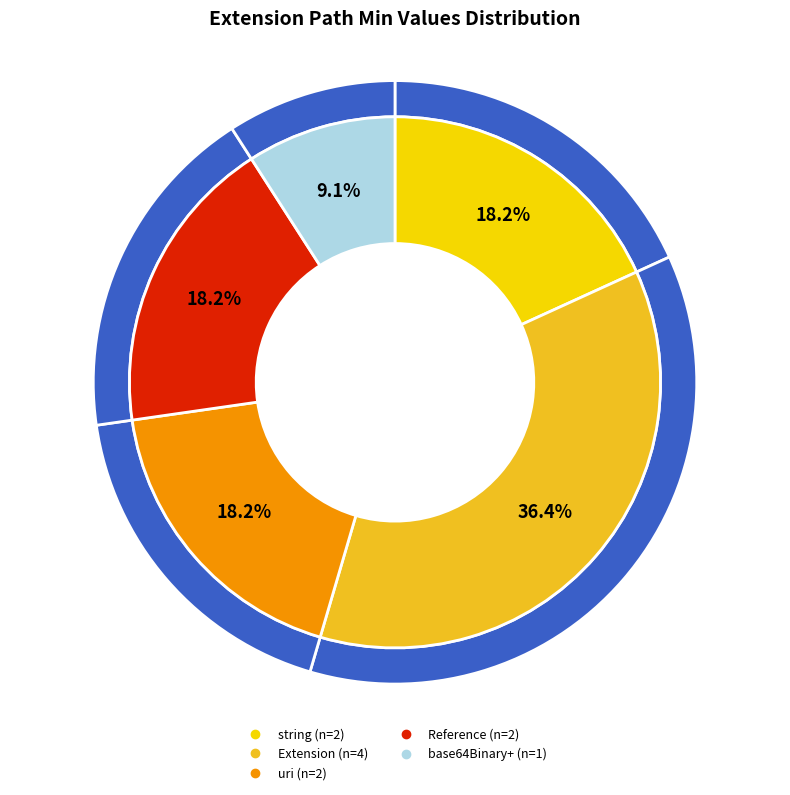

Combined, do Extension.extension:father.value[x] and Extension.extension account for over 50%?

No